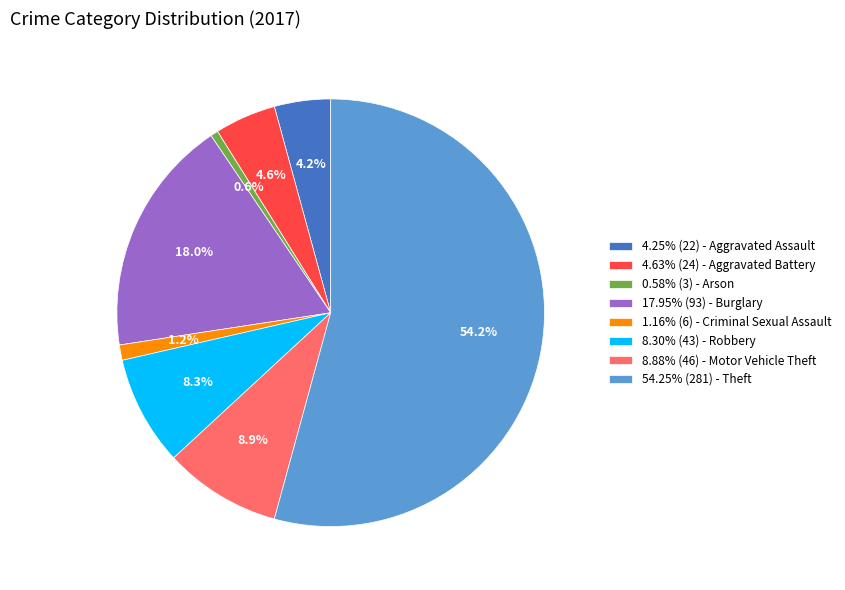

Does any single category account for the majority?

Yes